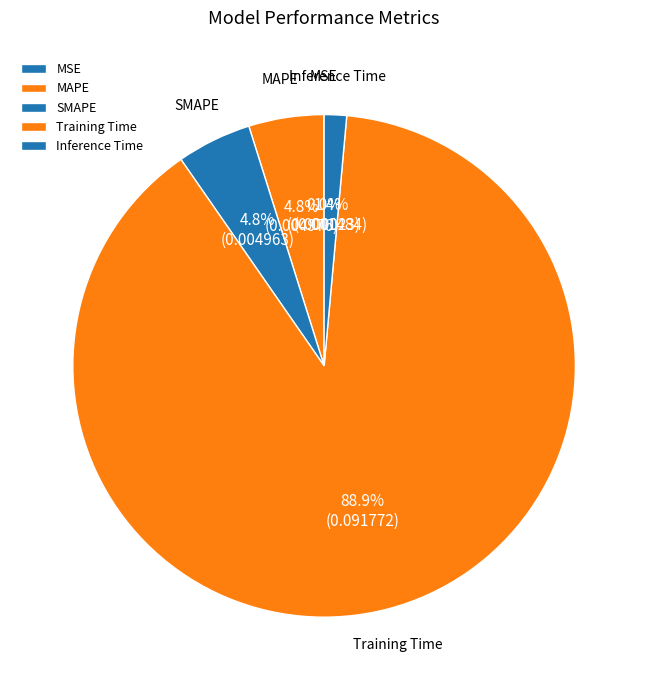

True or false: Training Time accounts for 83% of the total.

False